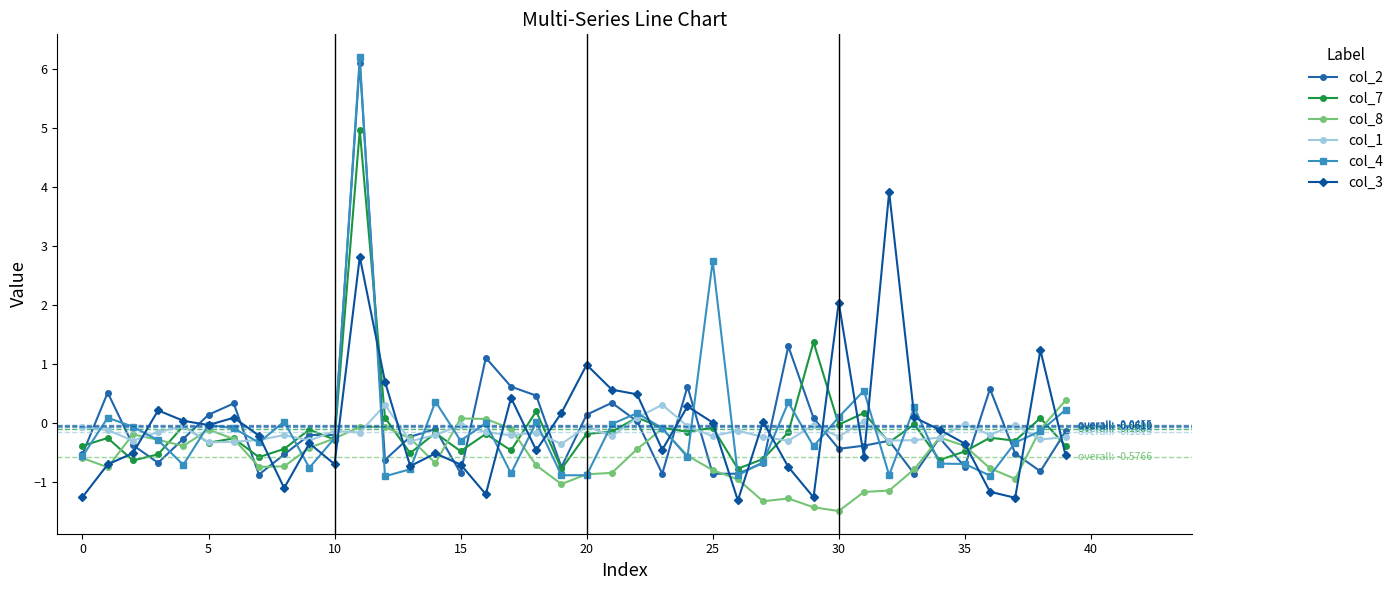

What is the value of the col_1 point at the 28th from the left?

-0.2